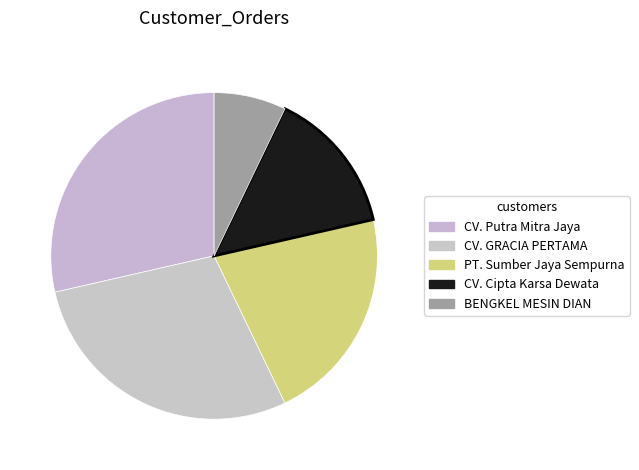

Do CV. Cipta Karsa Dewata and BENGKEL MESIN DIAN together represent more than half of the pie?

No